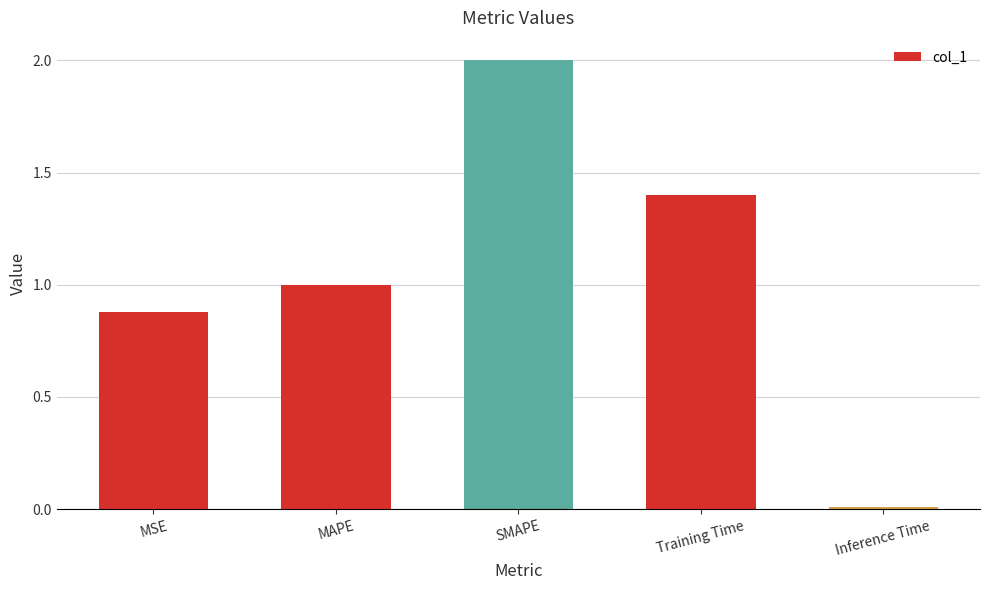

How many bars are there in total?

5